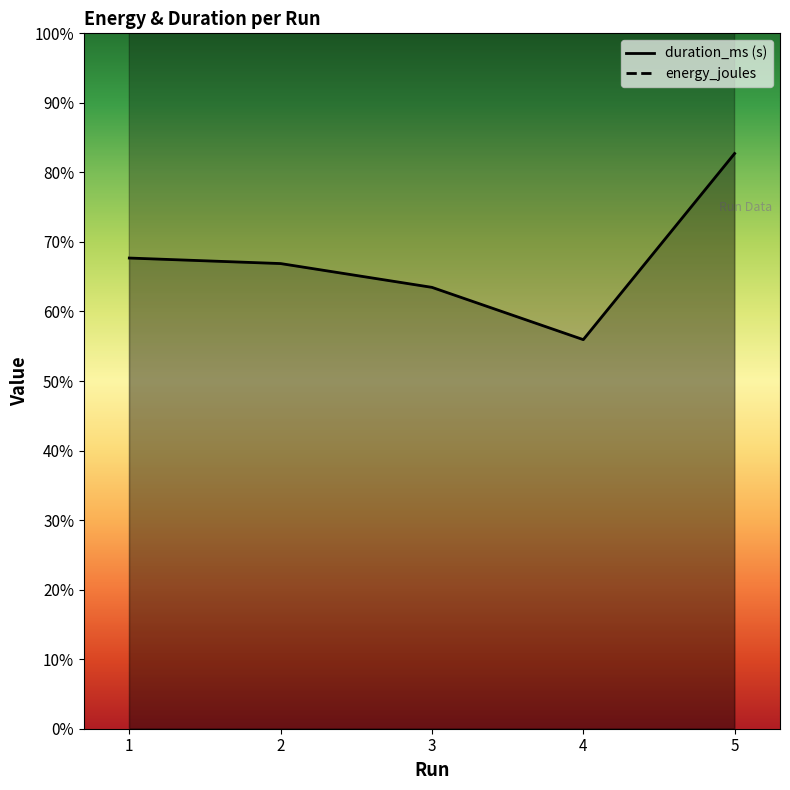

Reading left to right, what are all the values shown in this chart?

energy_joules: 1=9.0	2=6.2	3=6.0	4=7.5	5=10.0
duration_ms: 1=3.9	2=3.9	3=3.7	4=3.2	5=4.8